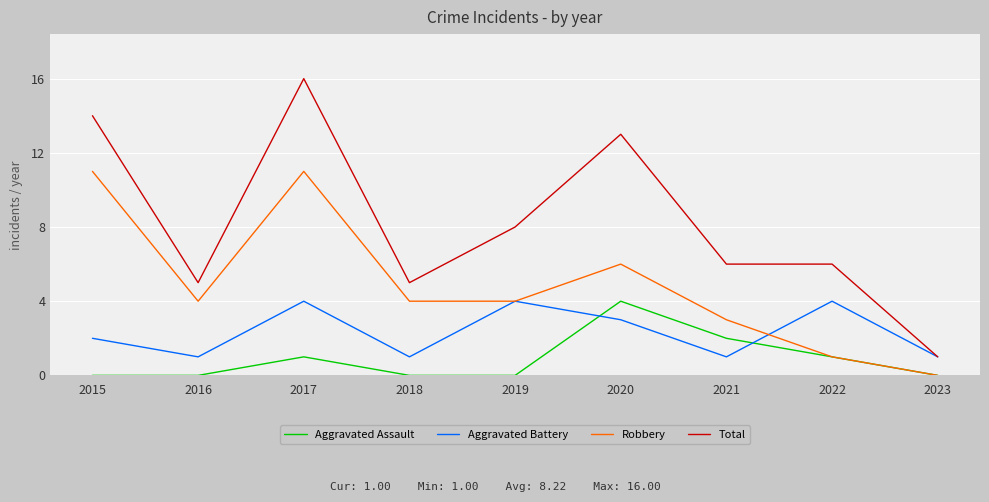

Where is the first local maximum for Aggravated Assault?

2017